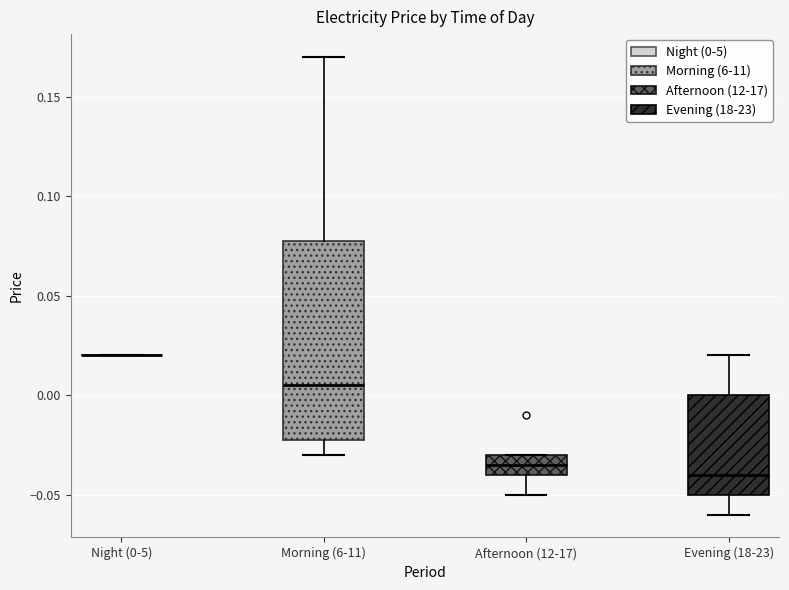

Reading left to right, transcribe this box plot: for each box, give where its median line is, the range the box spans, and where its two whiskers end, as read against the y-axis. The values are not printed on the chart, so give them approximately, as read against the axis.

Night (0-5): box collapsed to a line at 0.020, whiskers 0.020 to 0.020
Morning (6-11): median 0.005, box -0.020 to 0.080, whiskers -0.030 to 0.170
Afternoon (12-17): median -0.035, box -0.040 to -0.030, whiskers -0.050 to -0.030
Evening (18-23): median -0.040, box -0.050 to 0.000, whiskers -0.060 to 0.020